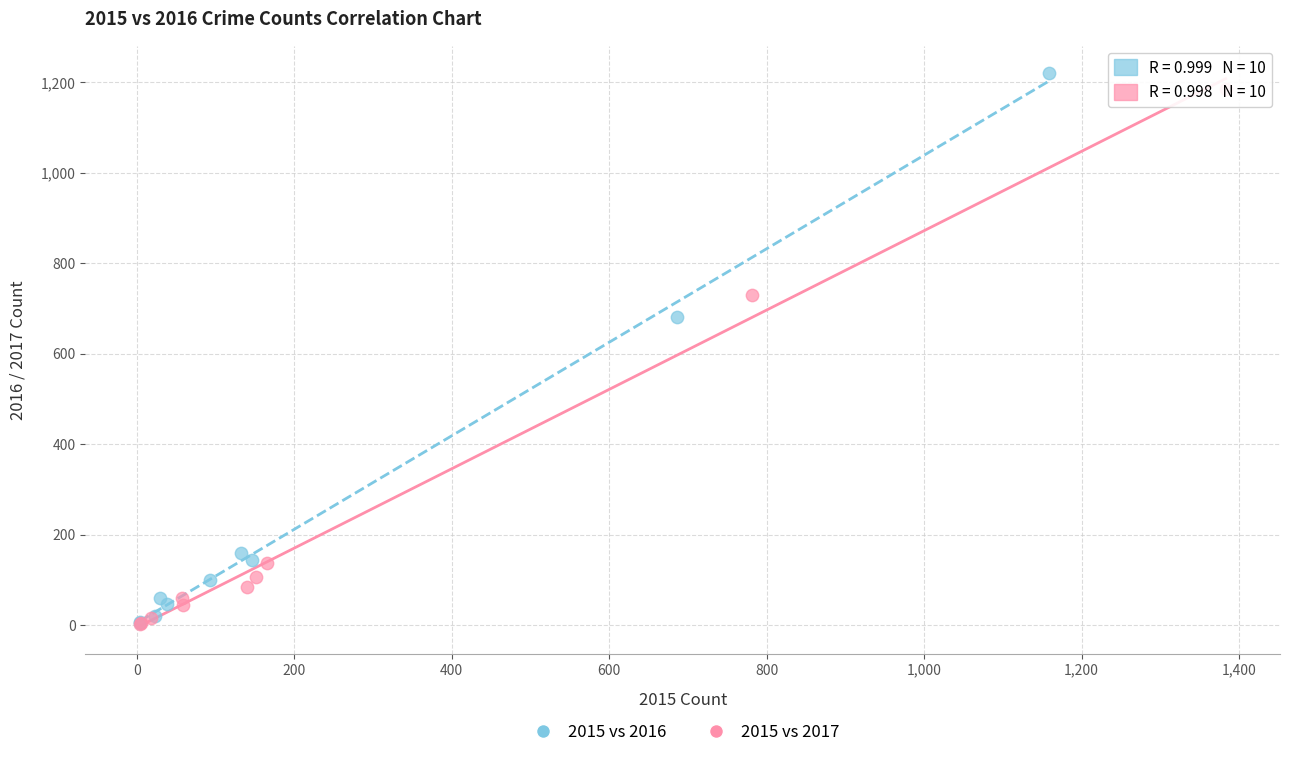

Which series reaches the maximum Y coordinate?

2015 vs 2016